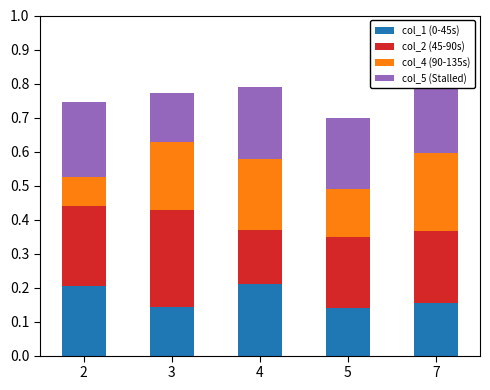

How many groups of bars are there?

5